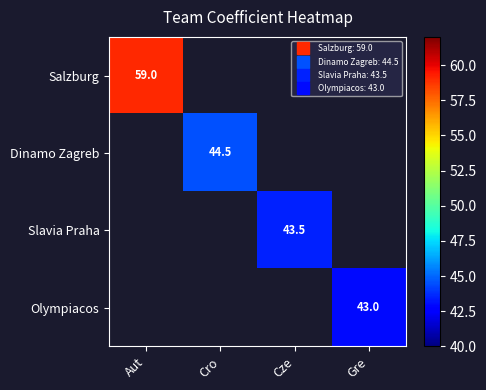

How many series are shown in this chart?

4